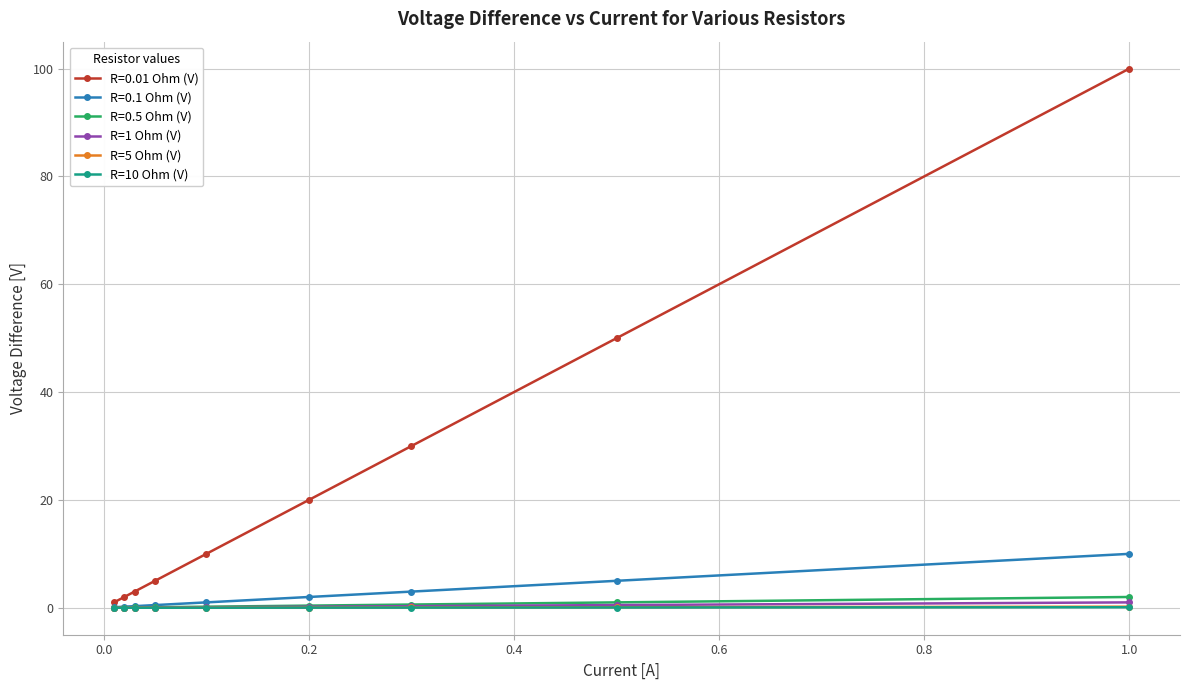

How many series are shown in this chart?

6